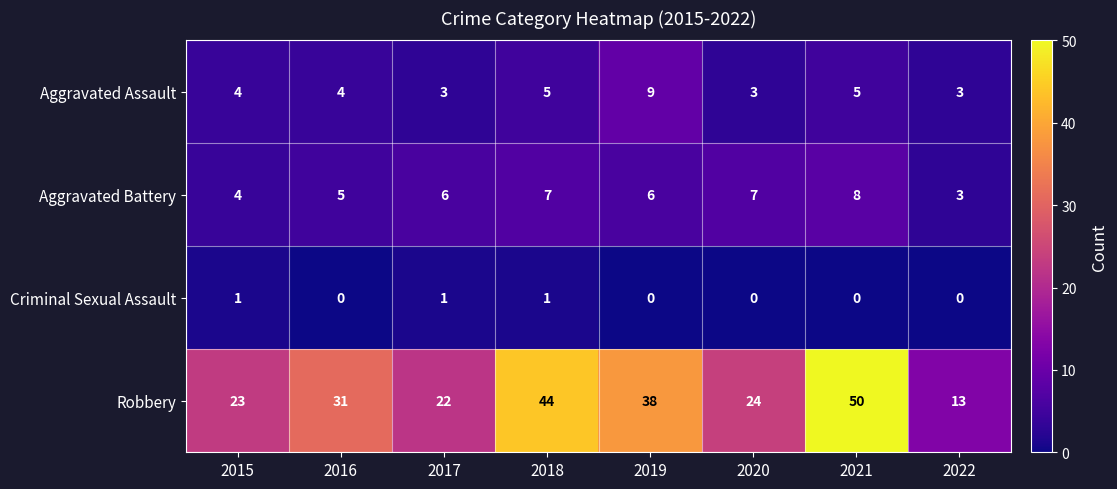

Which series has the largest total across all categories?

Robbery